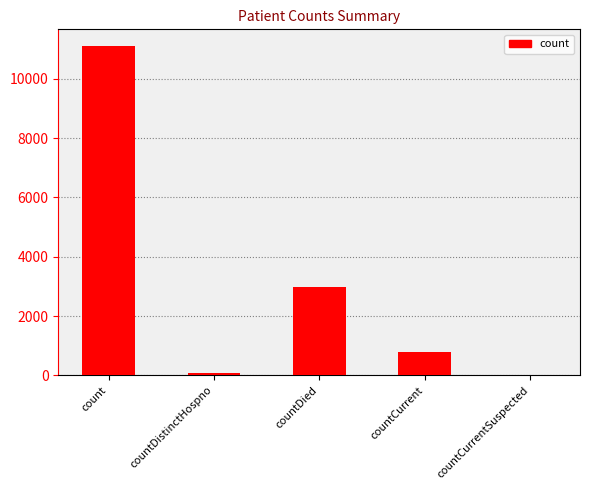

Which has a higher value, countDistinctHospno or countDied?

countDied